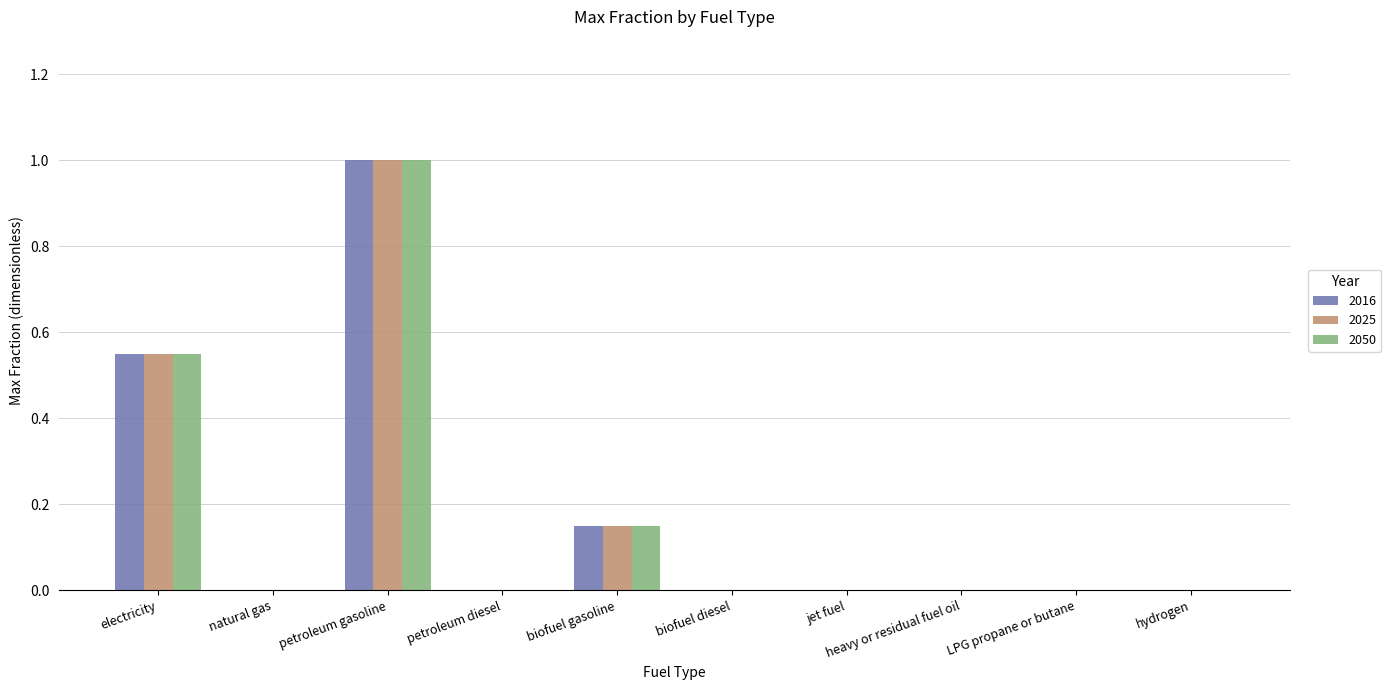

What is the sum of all 2025 values?

1.7